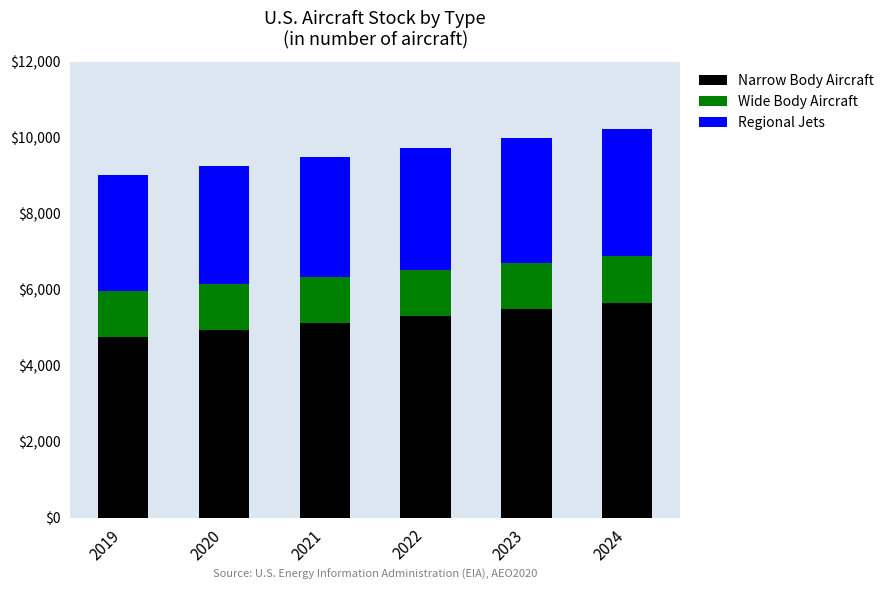

What is the minimum value for Narrow Body Aircraft?

4765.9